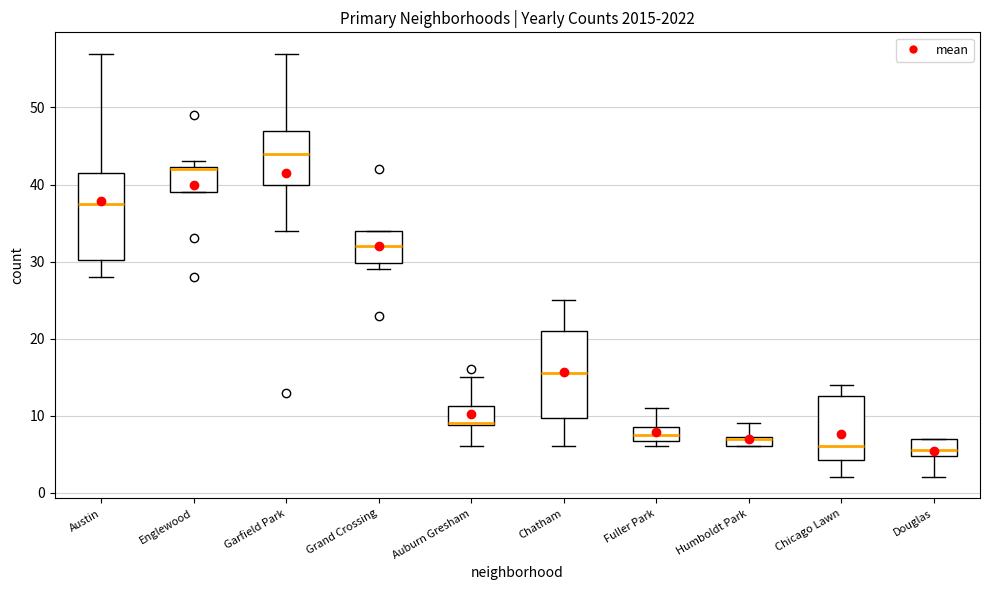

Where does the upper whisker of the box for Chatham end on the y-axis? The values are not printed on the chart, so give them approximately, as read against the axis.

25